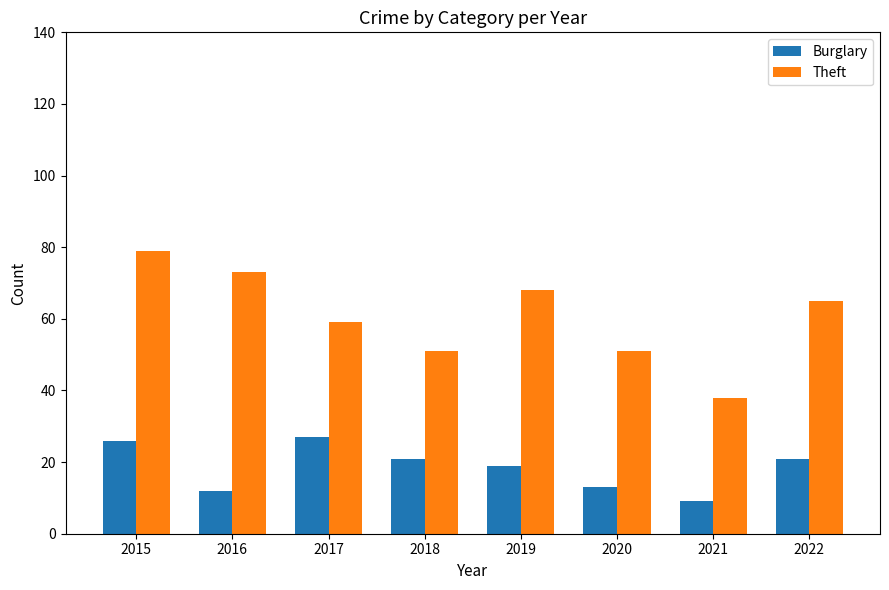

The Burglary series shows 10 at 2015. True or false?

False